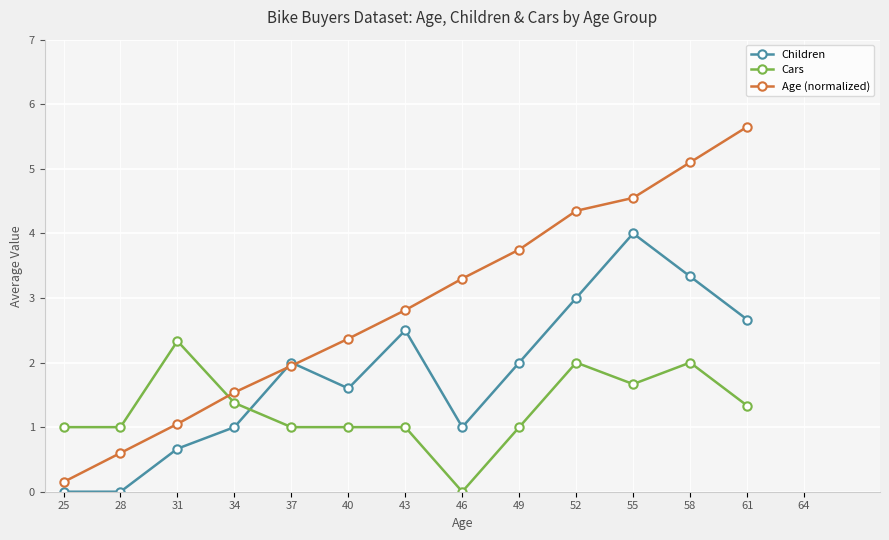

Which series ends up on top after the final intersection of Age (normalized) and Cars?

Age (normalized)